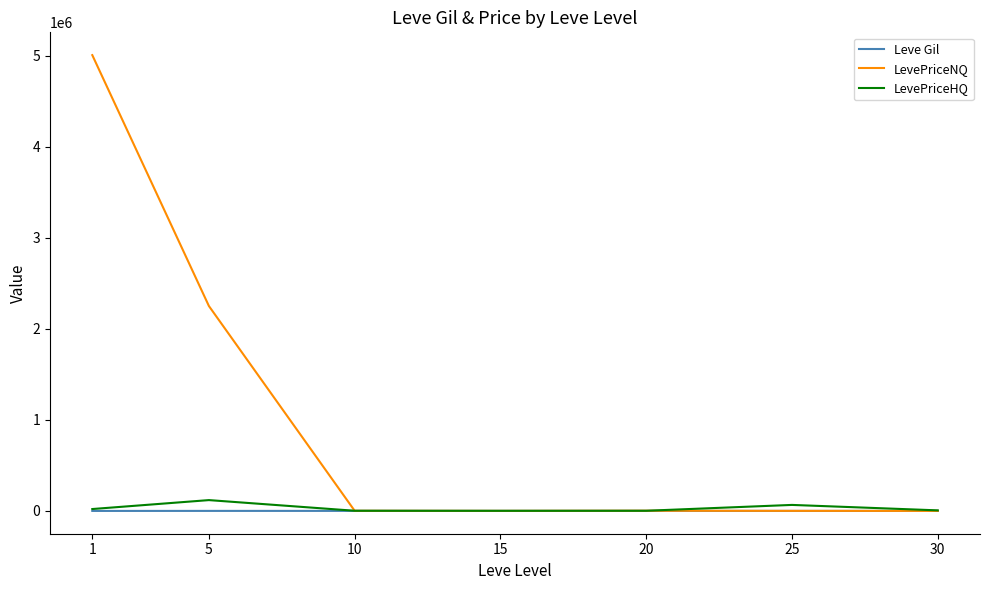

At how many categories does at least one series exceed 2398306?

1